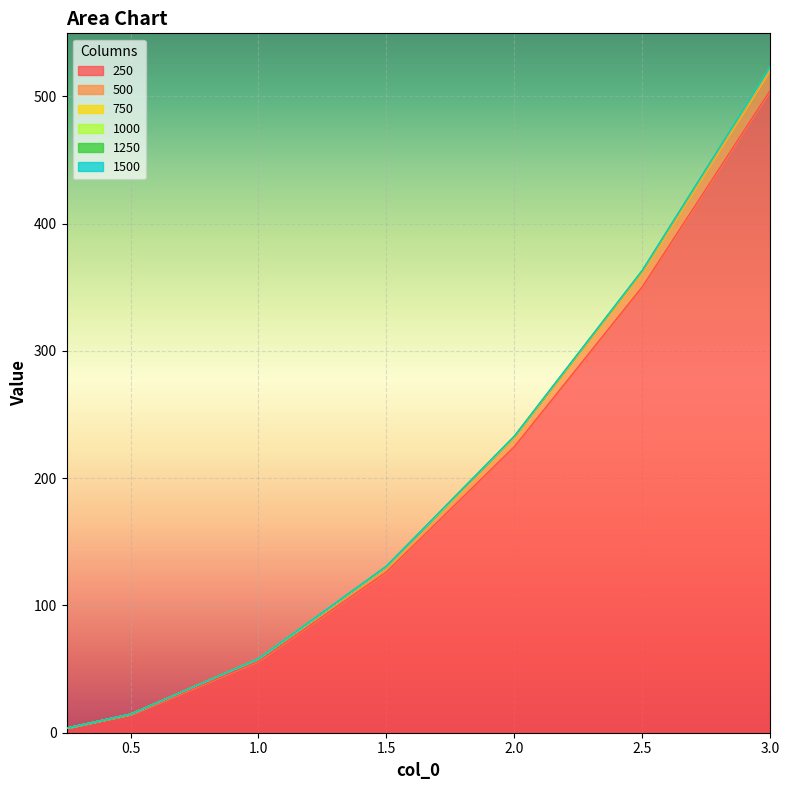

At which label does 1000 reach its peak?

3.0